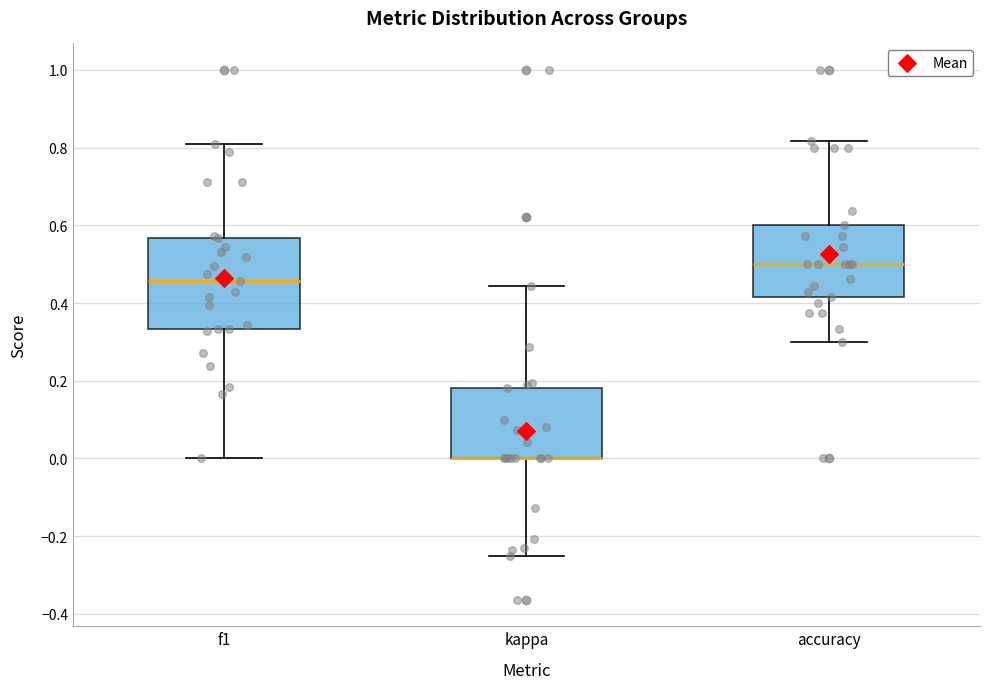

Reading left to right, read every box against the y-axis: the position of its median line, the range the box covers, and the ends of its whiskers. The values are not printed on the chart, so give them approximately, as read against the axis.

f1: median 0.46, box 0.34 to 0.56, whiskers 0.00 to 0.80
kappa: median 0.00 (drawn on the box's lower edge), box 0.00 to 0.18, whiskers -0.24 to 0.44
accuracy: median 0.50, box 0.42 to 0.60, whiskers 0.30 to 0.82